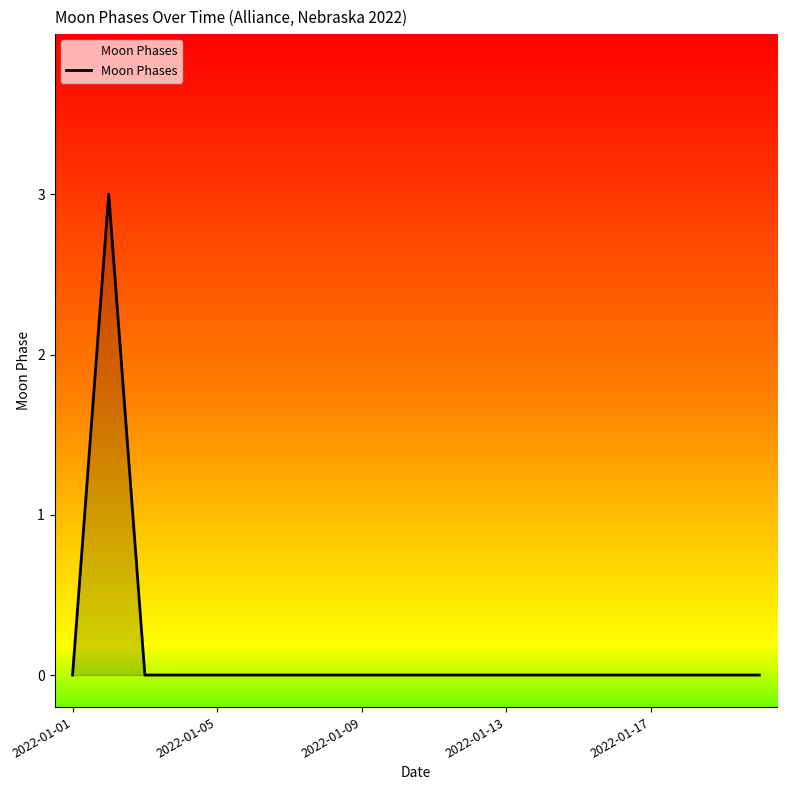

What is the maximum value shown in the chart?

3